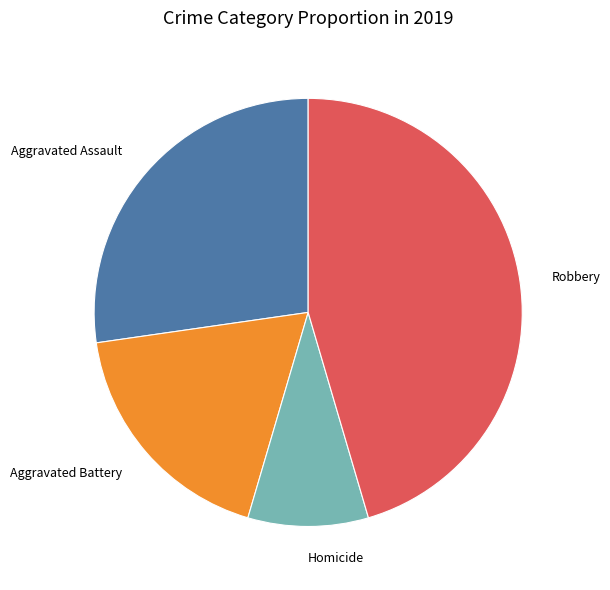

Which slice is the largest?

Robbery